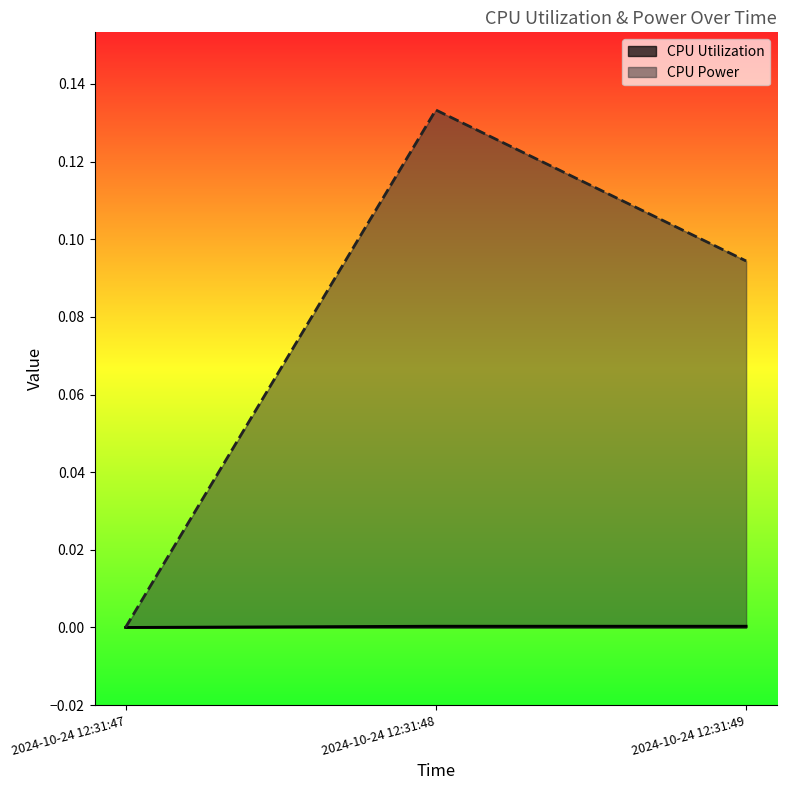

What is the average value of the CPU Power series?

0.1